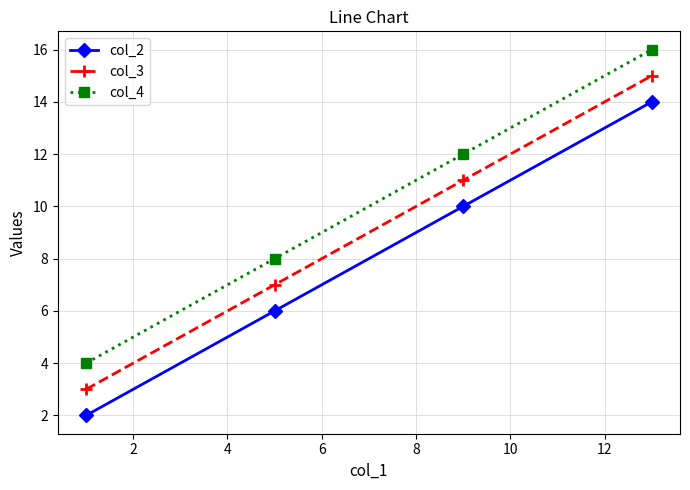

True or false: col_2 and col_3 intersect in this chart.

False